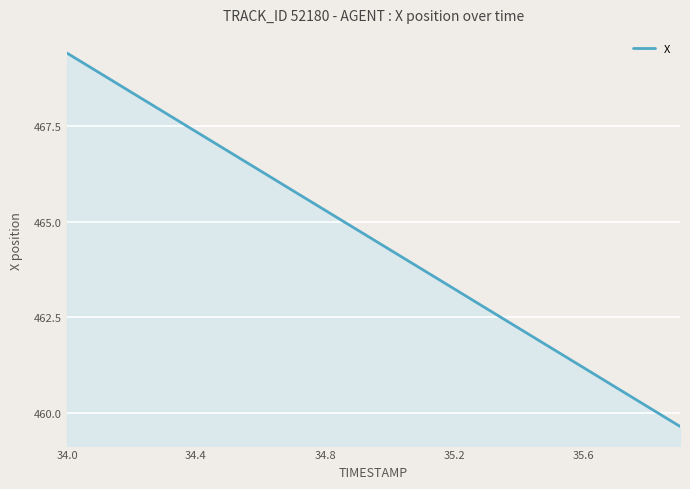

What is the smallest value displayed?

459.7